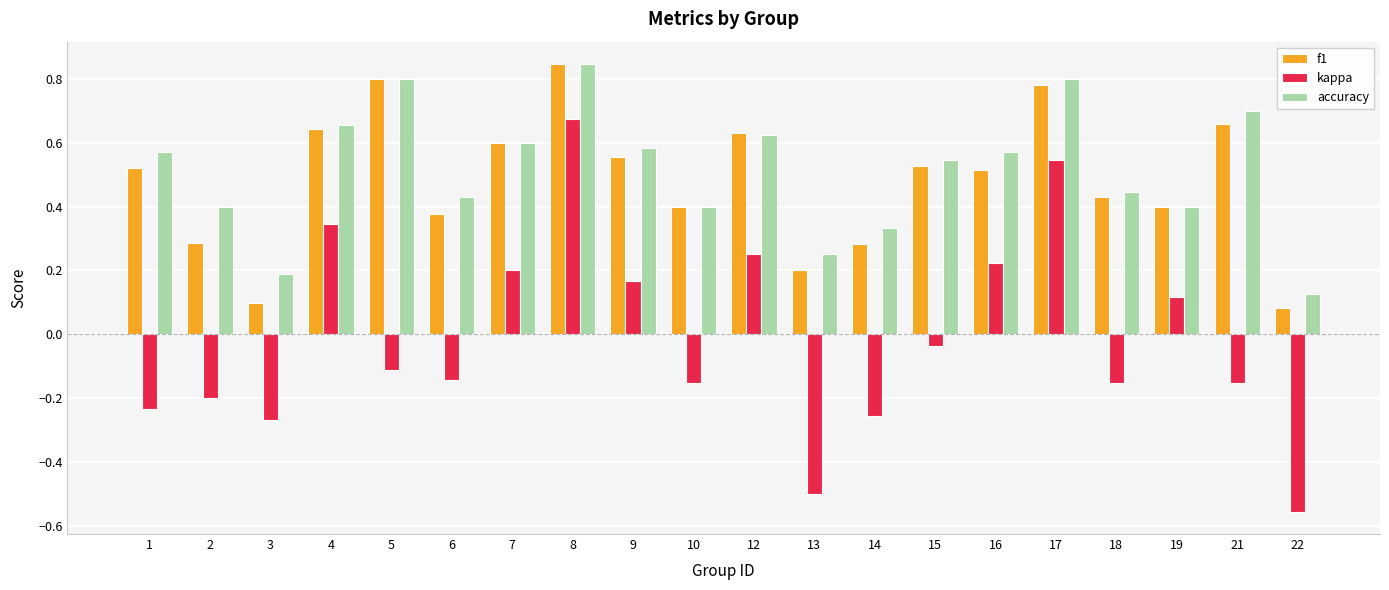

What is the sum of the accuracy values at 16 and 15?

1.1